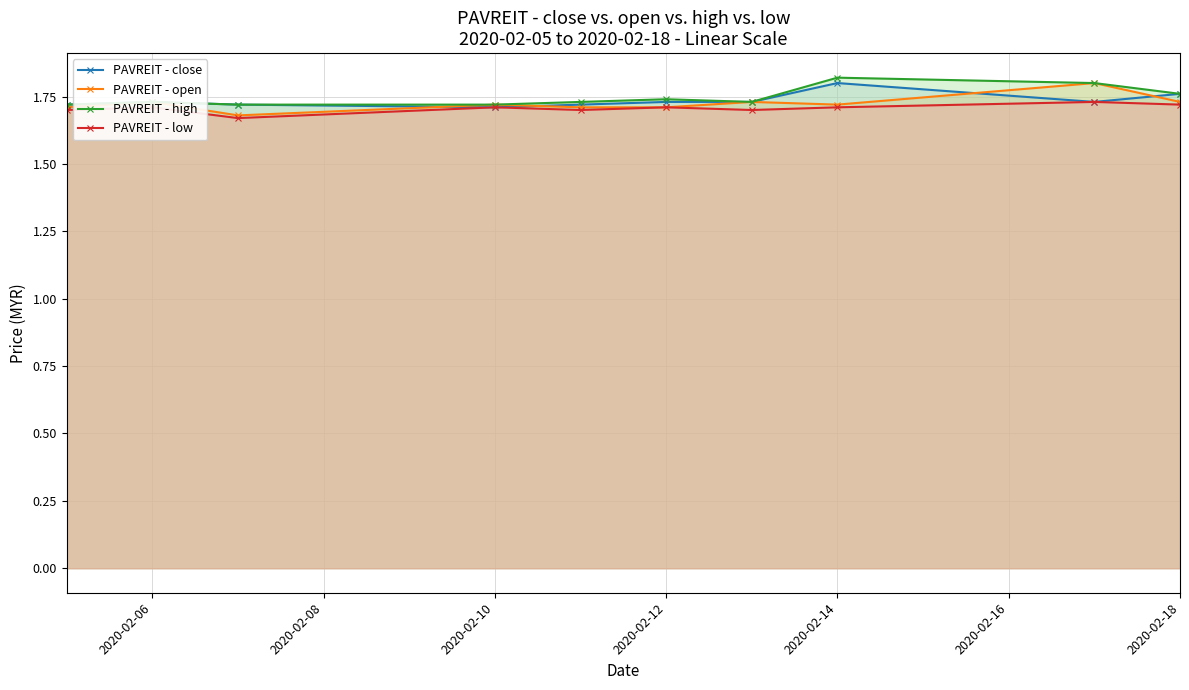

Which series has the largest total across all categories?

PAVREIT - high